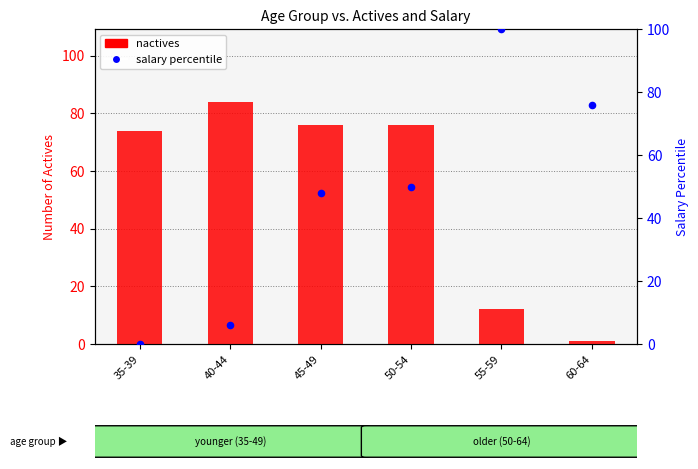

Is the value of salary (percentile) at 45-49 greater than the value of nactives at 60-64?

Yes